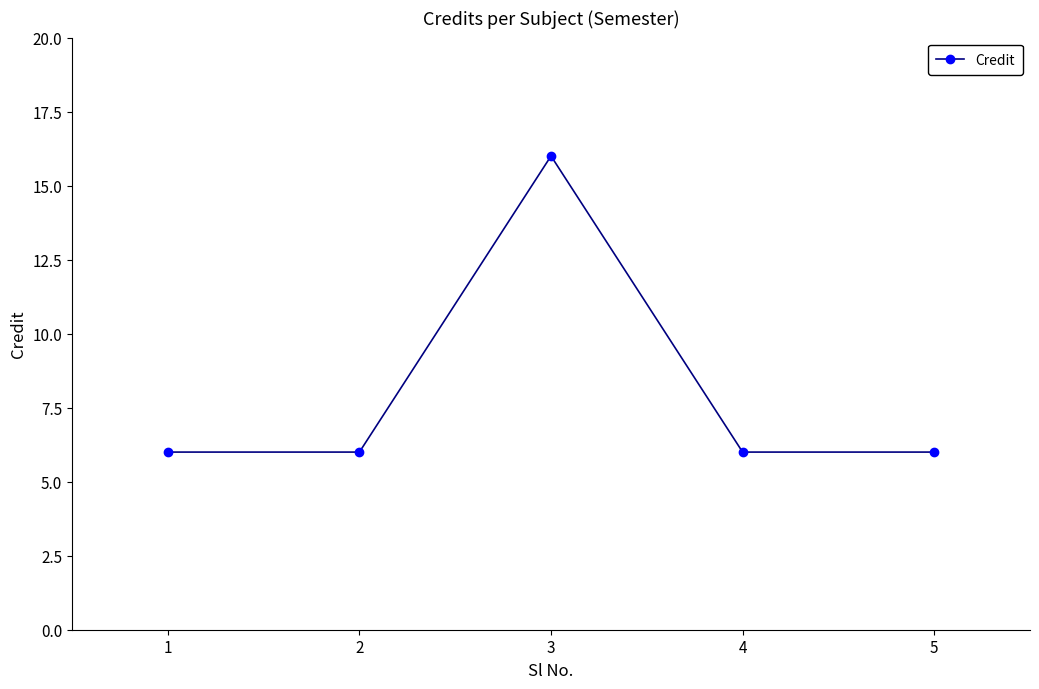

How many lines are shown in the chart?

1